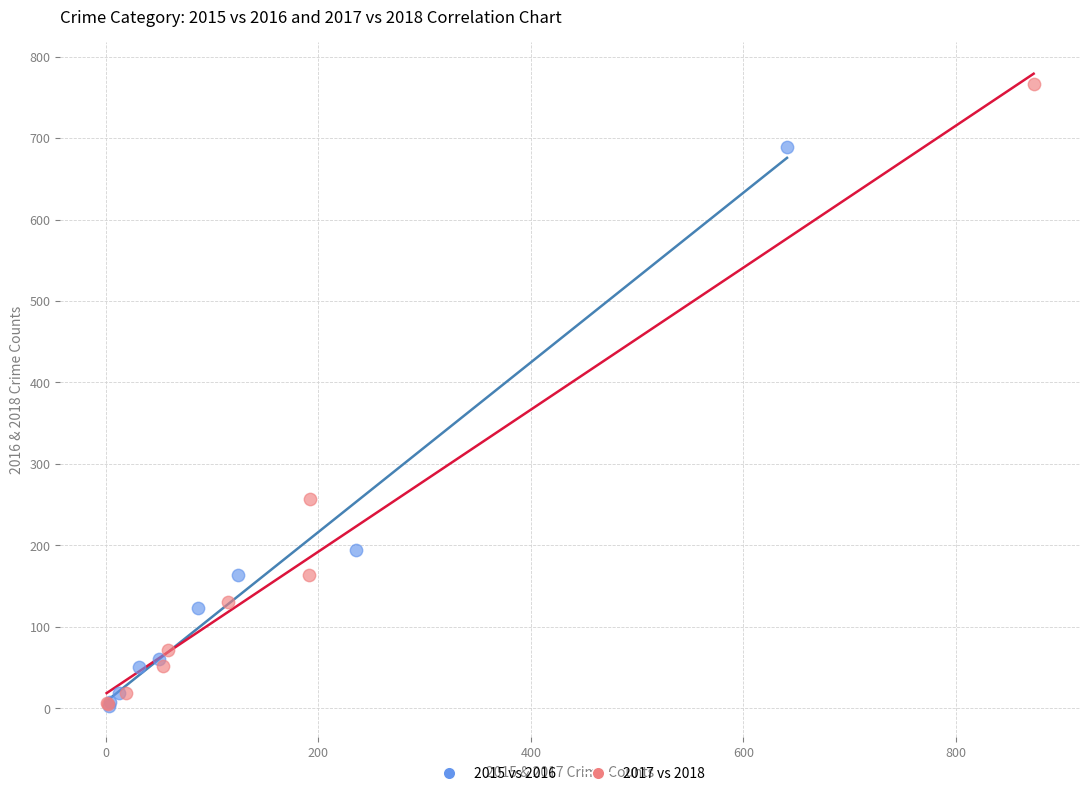

Which series has the widest spread of Y values?

2017 vs 2018